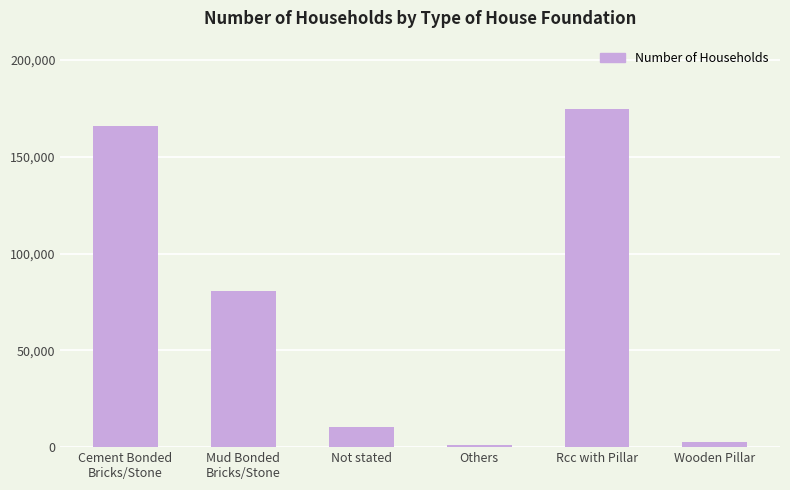

Between Others and Rcc with Pillar, which is larger?

Rcc with Pillar